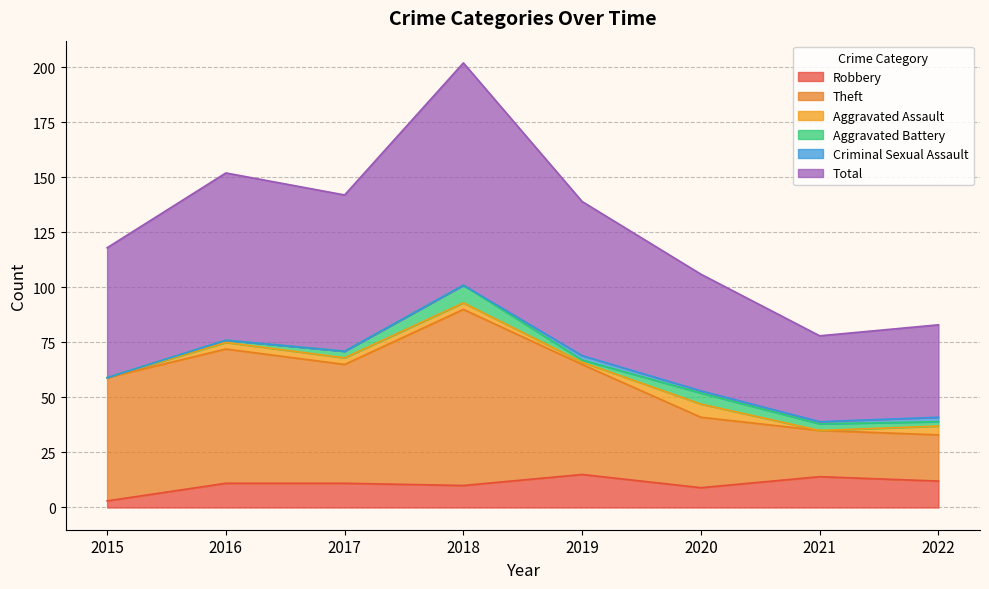

At which label does Total reach its peak?

2018